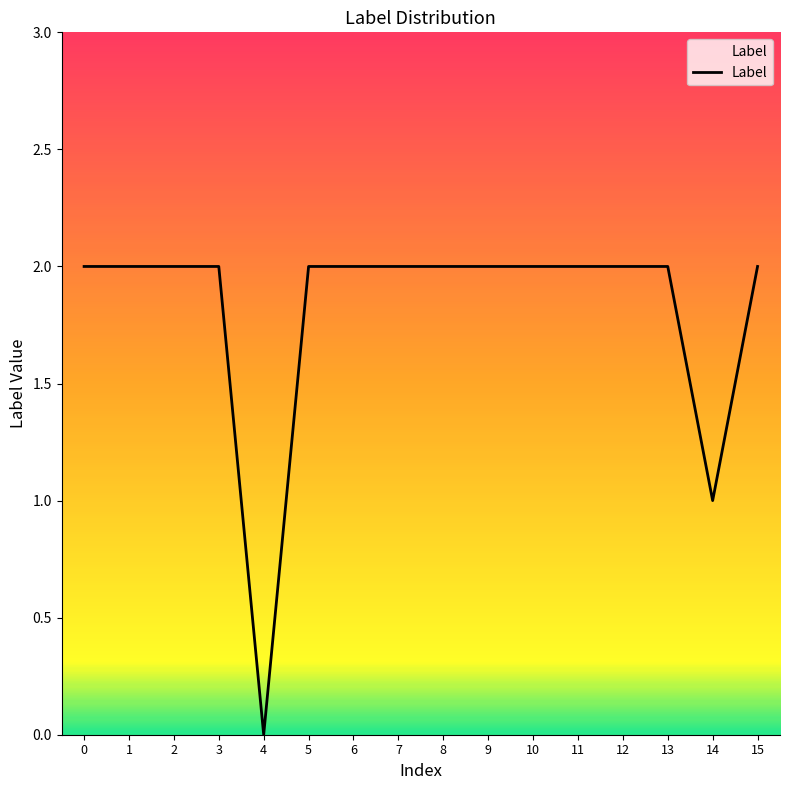

What is the sum of all values?

29